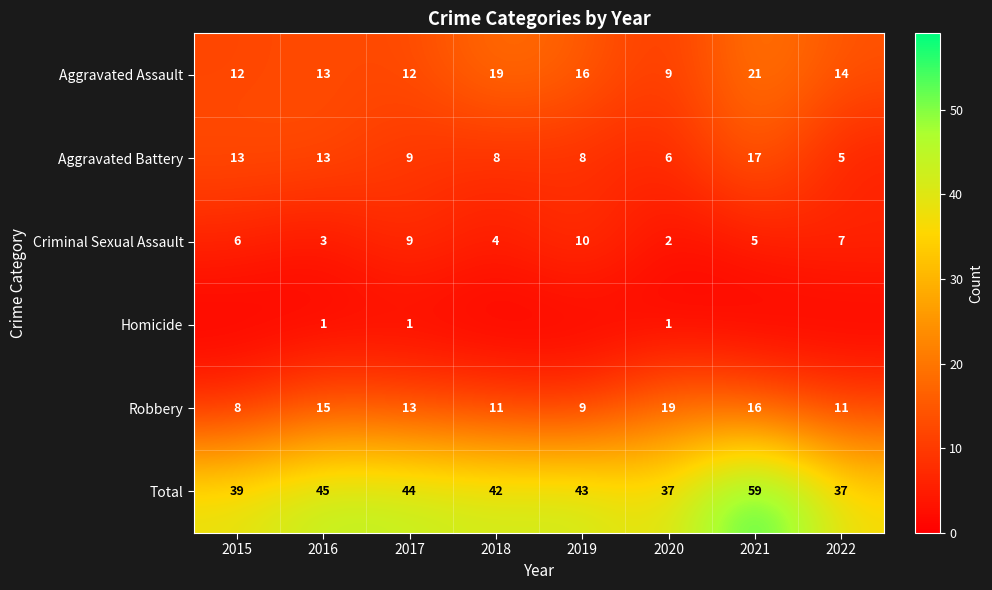

What is the difference between the second highest and minimum values in the Criminal Sexual Assault series?

7